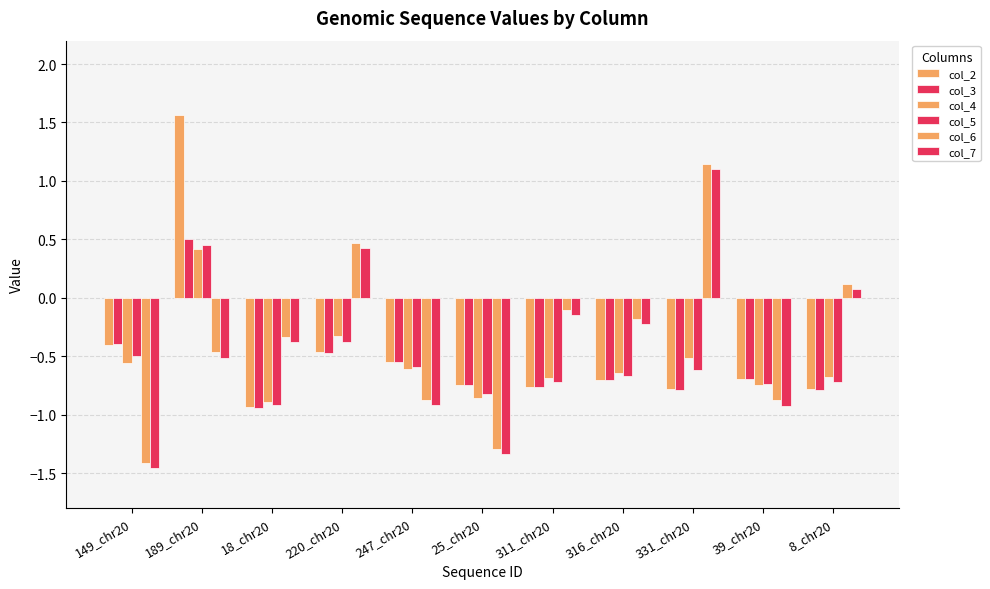

At which label does col_2 first exceed 0?

189_chr20